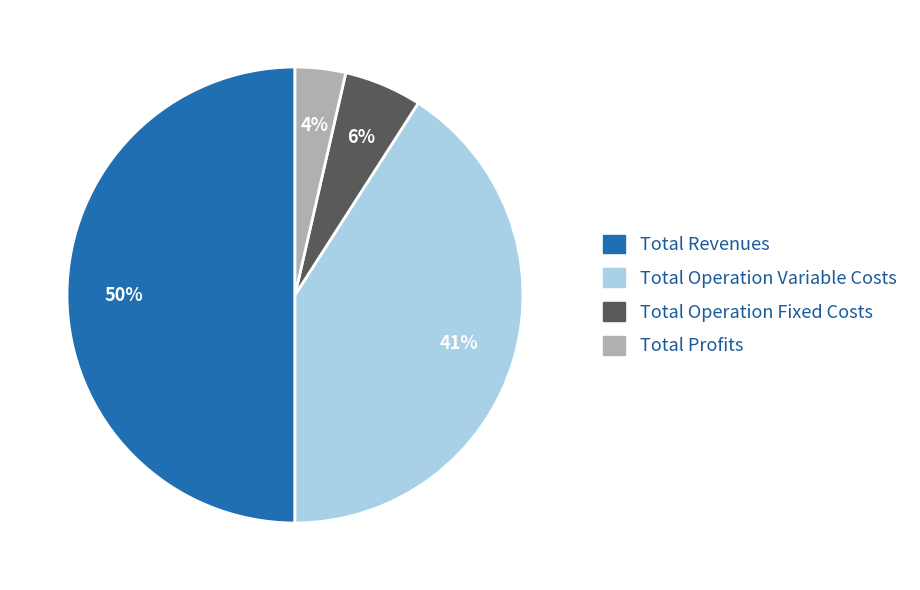

To the nearest percent, what is the average slice percentage?

25%